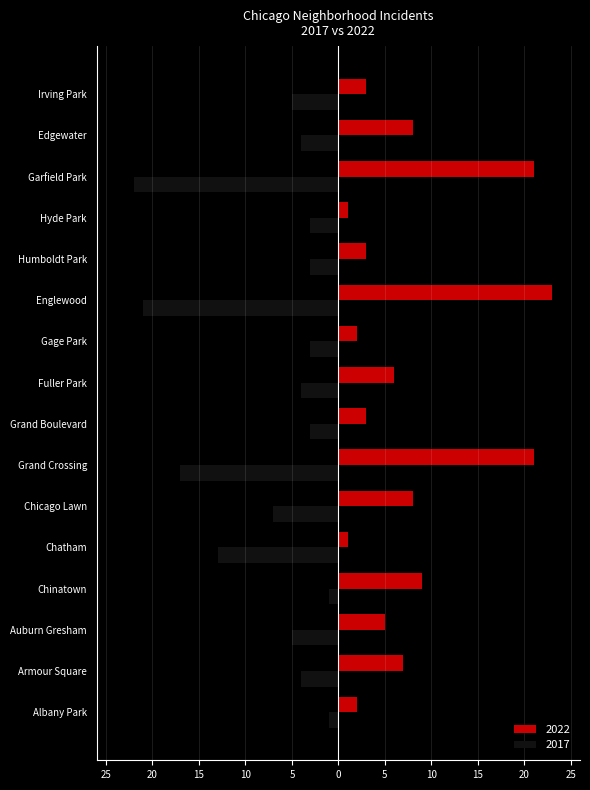

What is the maximum value for 2017?

-1